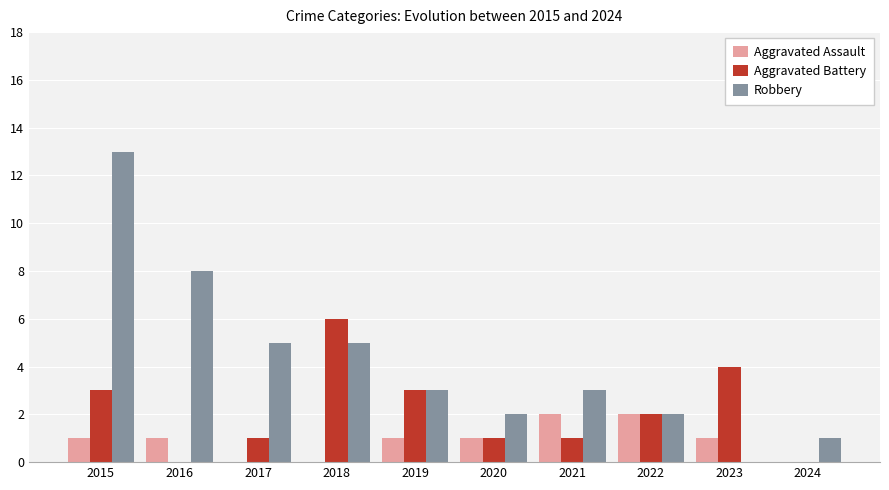

Which label corresponds to the largest value in the chart?

2015